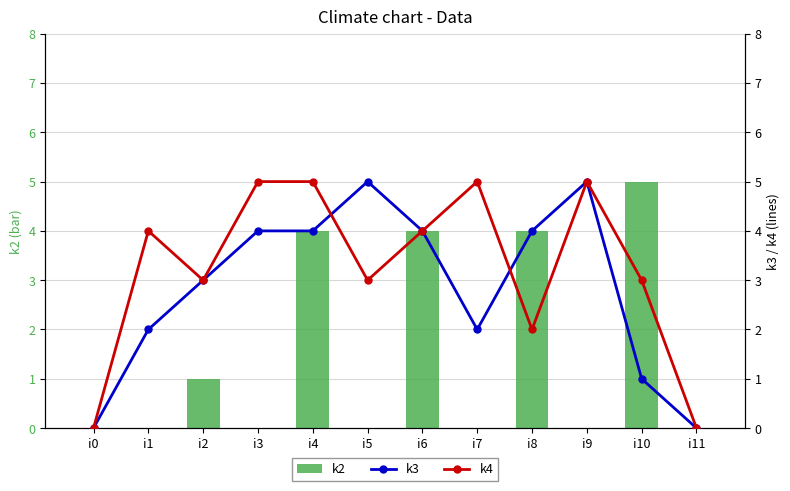

What is the value of the k4 bar at the 4th from the left?

5